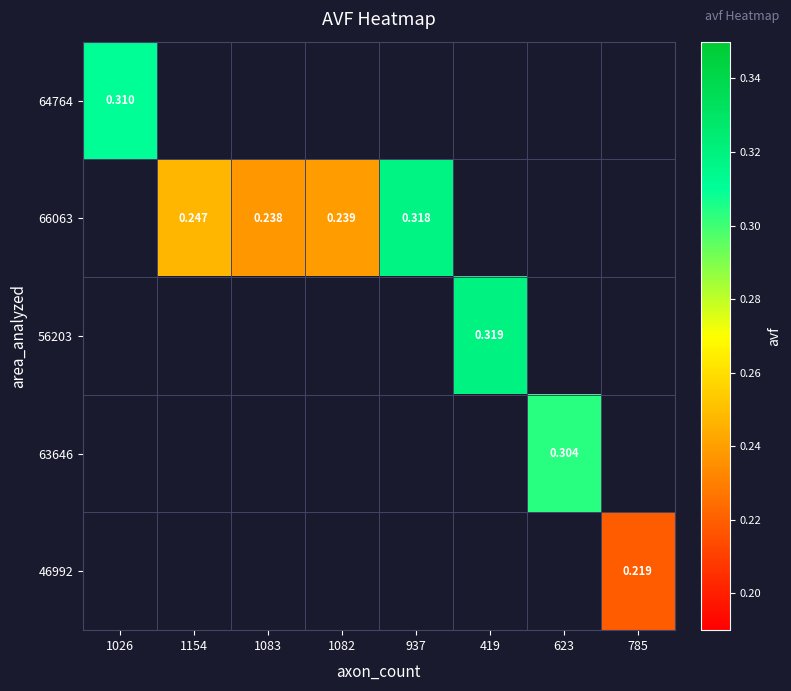

The value of 56203 at 419 is 0.5. True or false?

False